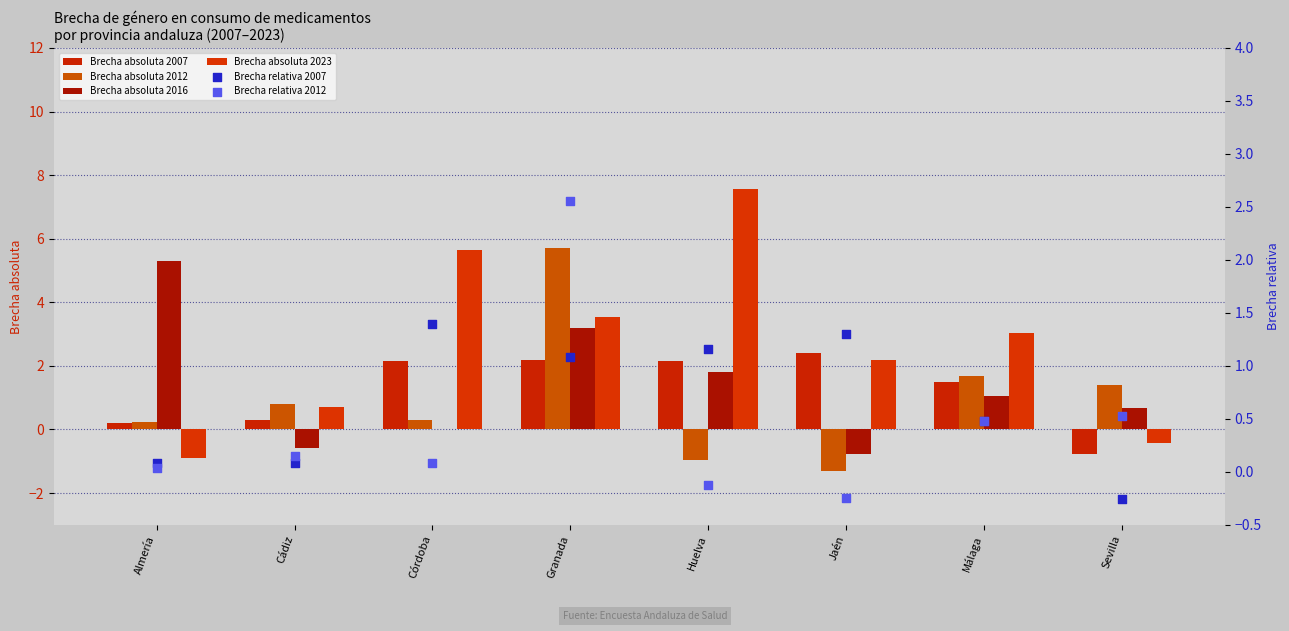

Which series contains the lowest Y value?

Brecha absoluta 2012